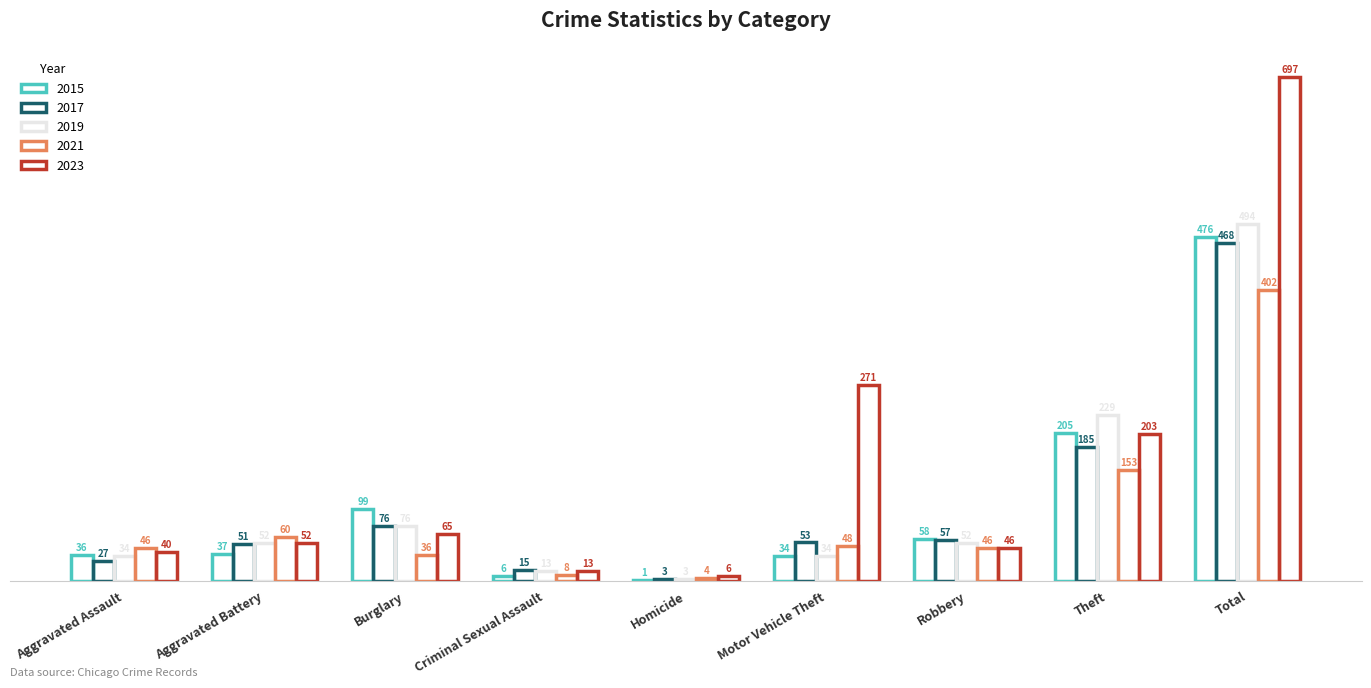

Which series has the widest spread of values?

2023